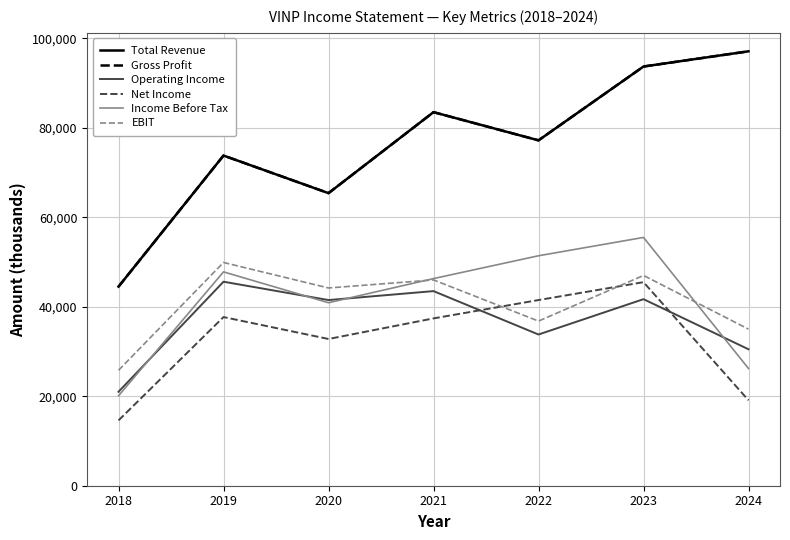

Reading right to left, extract all data points from this chart.

Total Revenue: 97100	93700	77200	83500	65400	73800	44500
Gross Profit: 97100	93700	77200	83500	65400	73800	44500
Operating Income: 30500	41700	33800	43500	41500	45600	21000
Net Income: 19100	45500	41500	37400	32800	37700	14600
Income Before Tax: 26200	55500	51400	46300	40900	47800	20100
EBIT: 35000	47000	36800	46000	44200	49900	25800